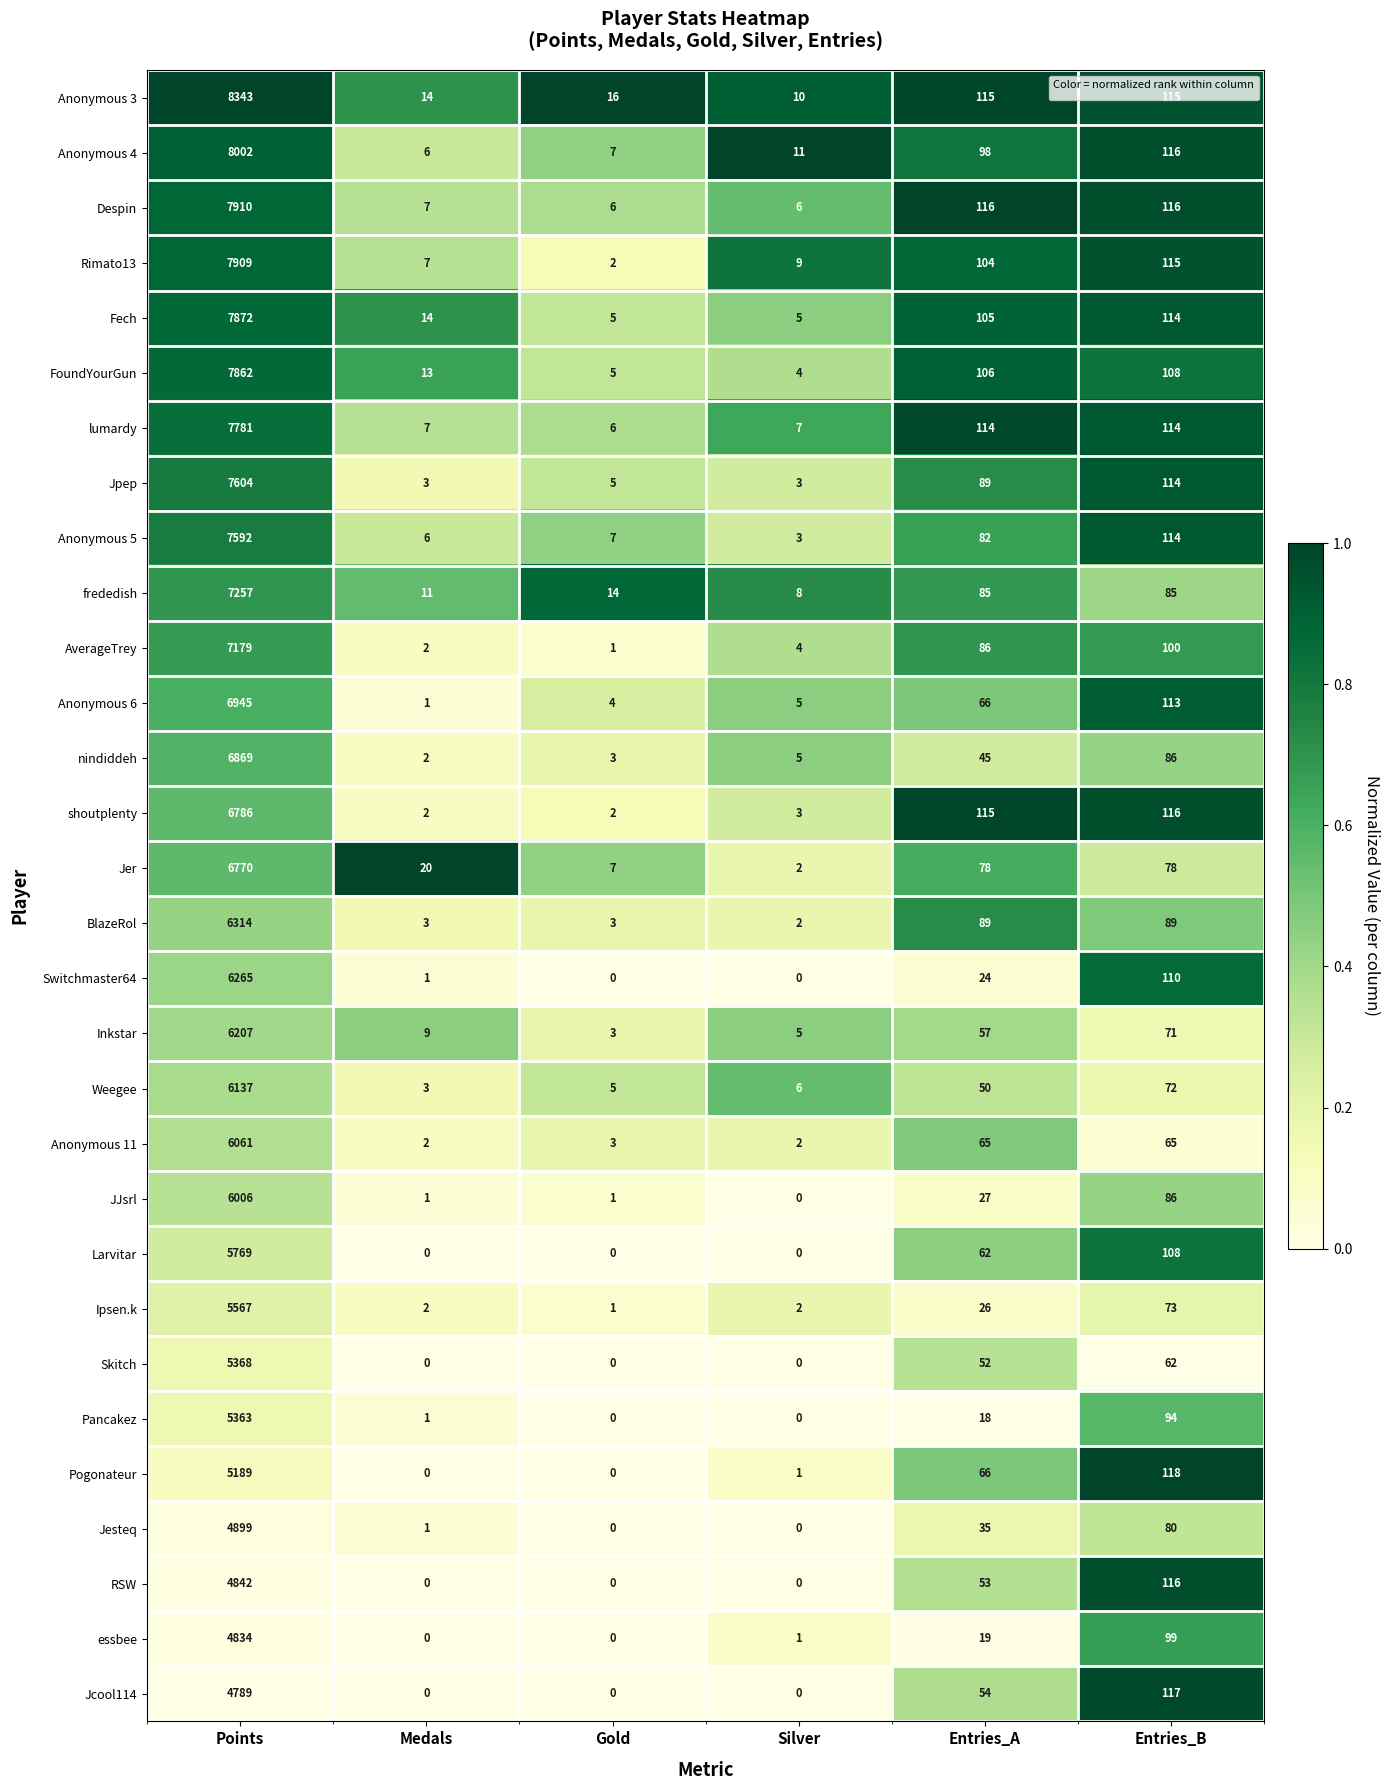

What is the total value across all series at Points?

196291